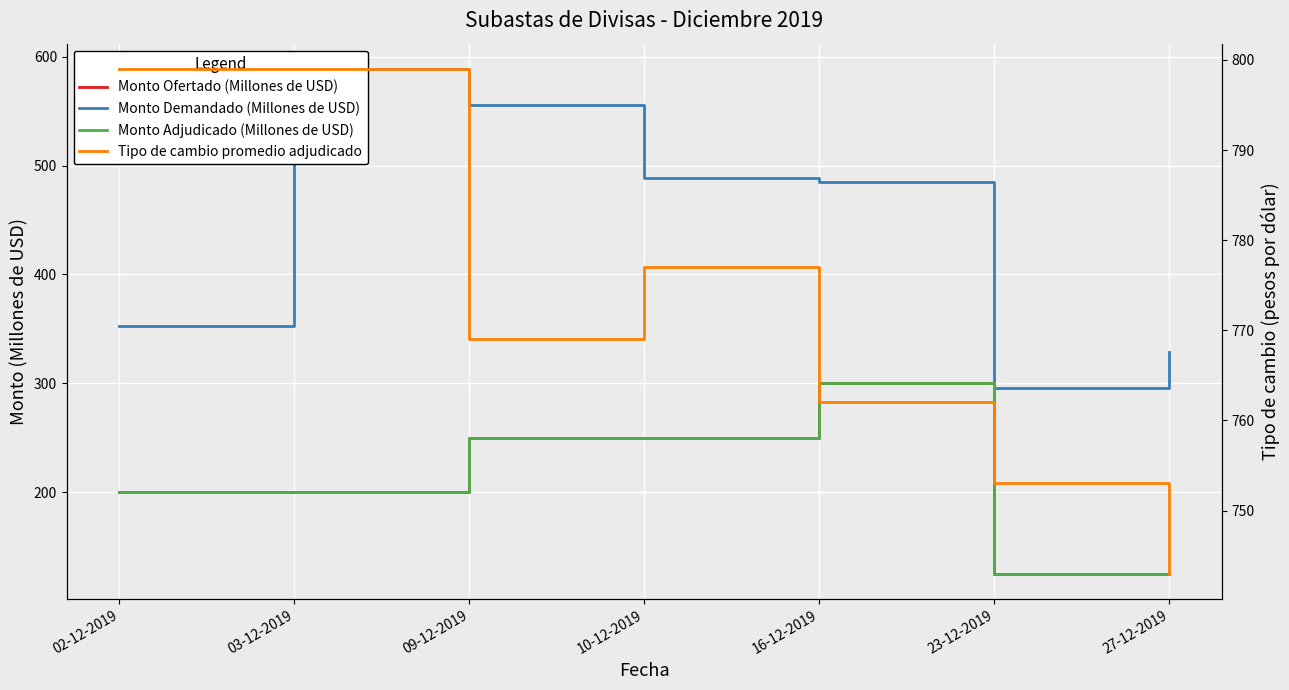

What is the difference between the maximum and minimum values in the Monto Adjudicado (Millones de USD) series?

175